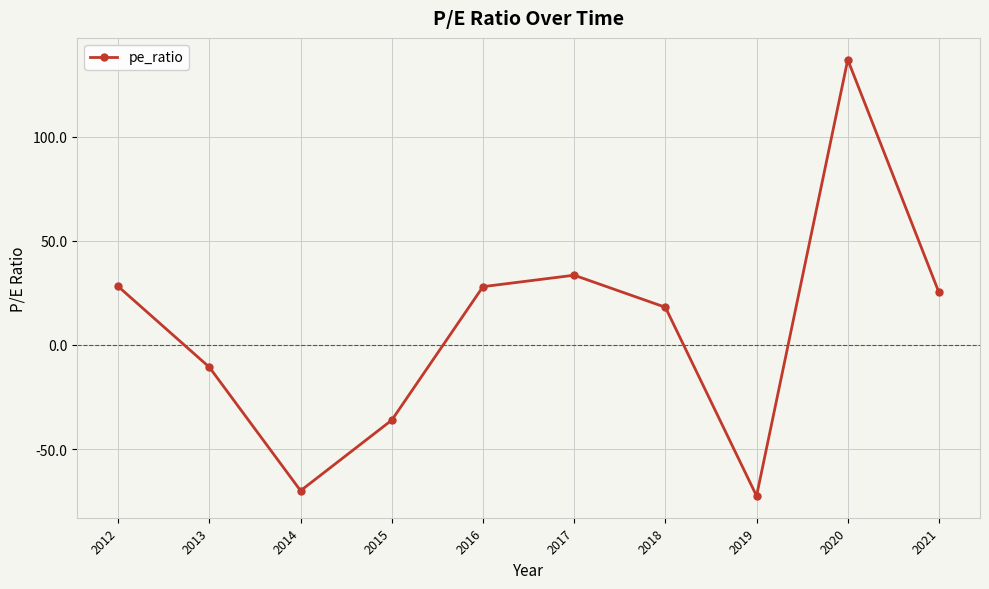

What is the difference between the maximum and minimum values?

209.5